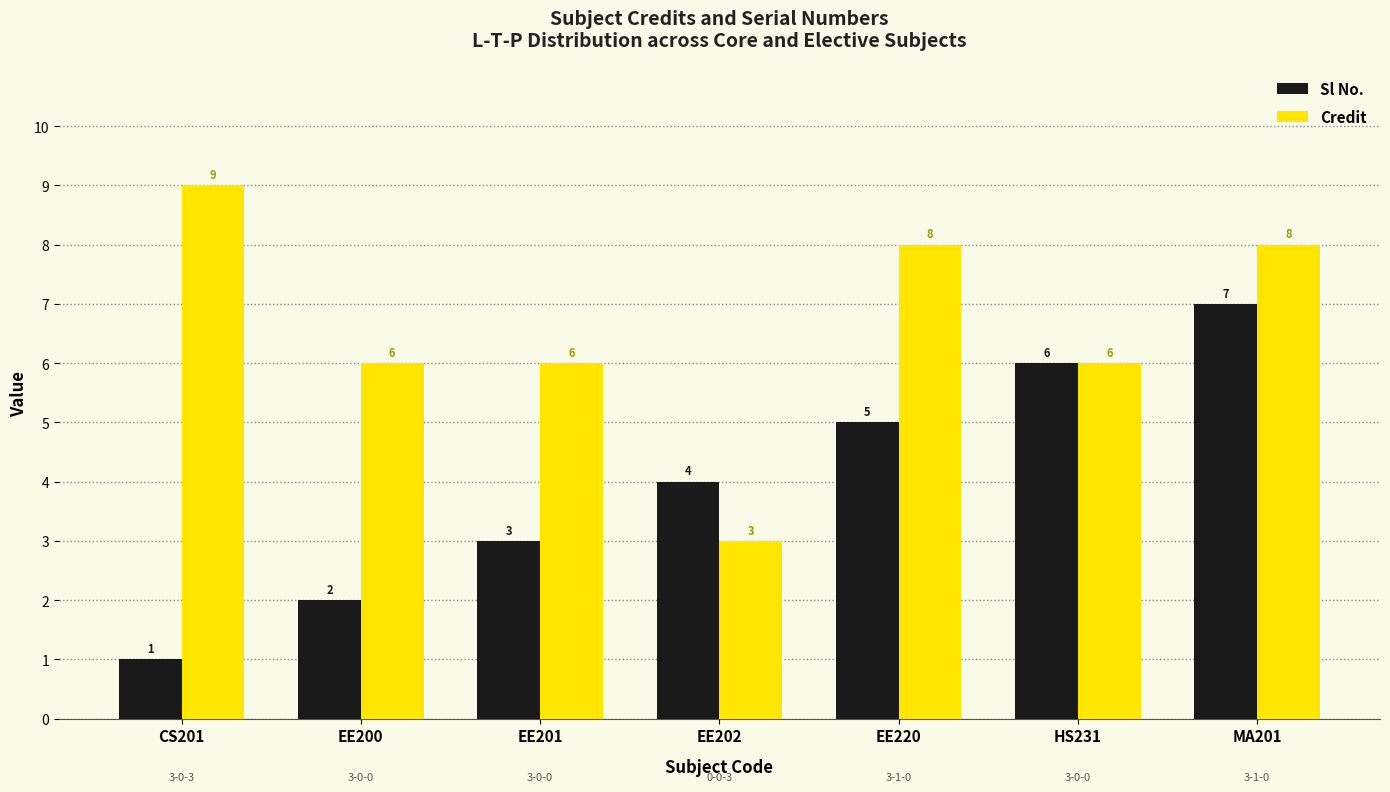

Which series has the largest total across all categories?

Credit